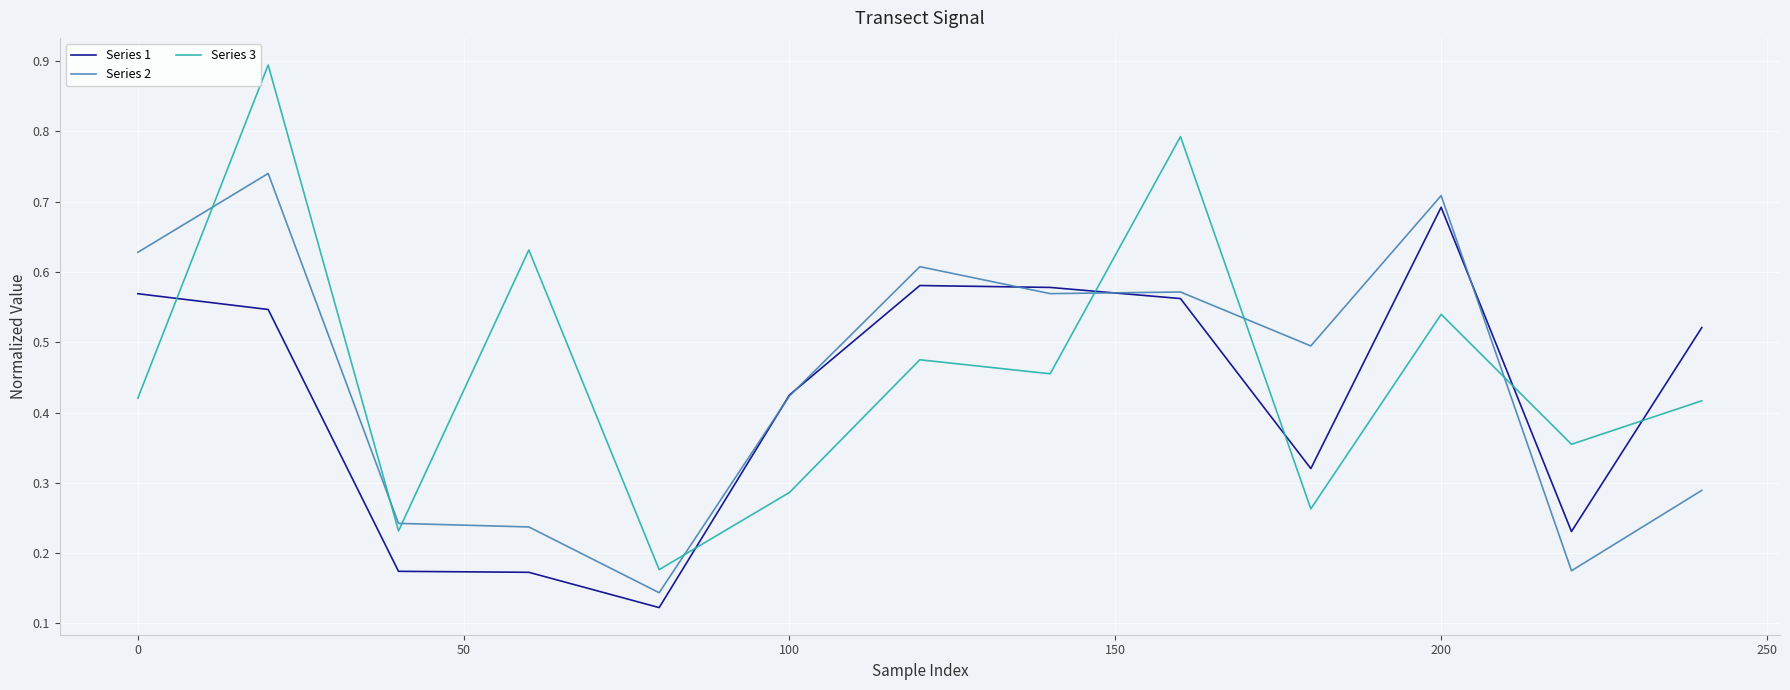

How many intersections are there between Series 3 and Series 1?

6